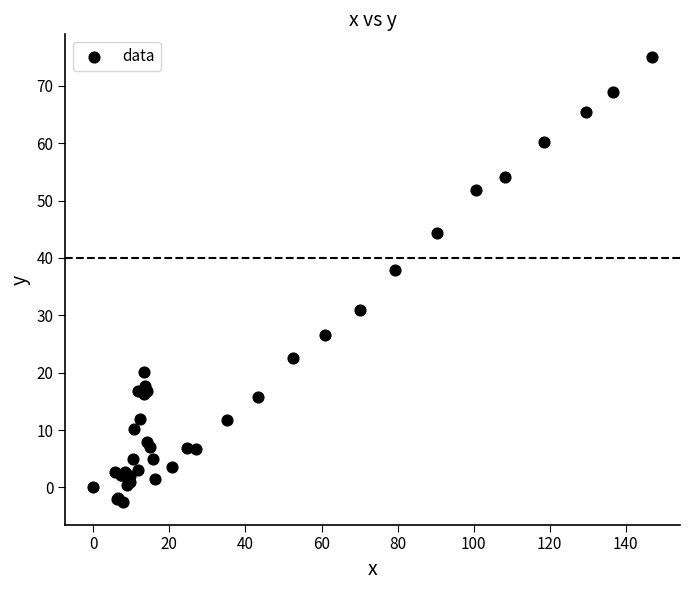

What Y value in the scatter plot is closest to 36?

37.9